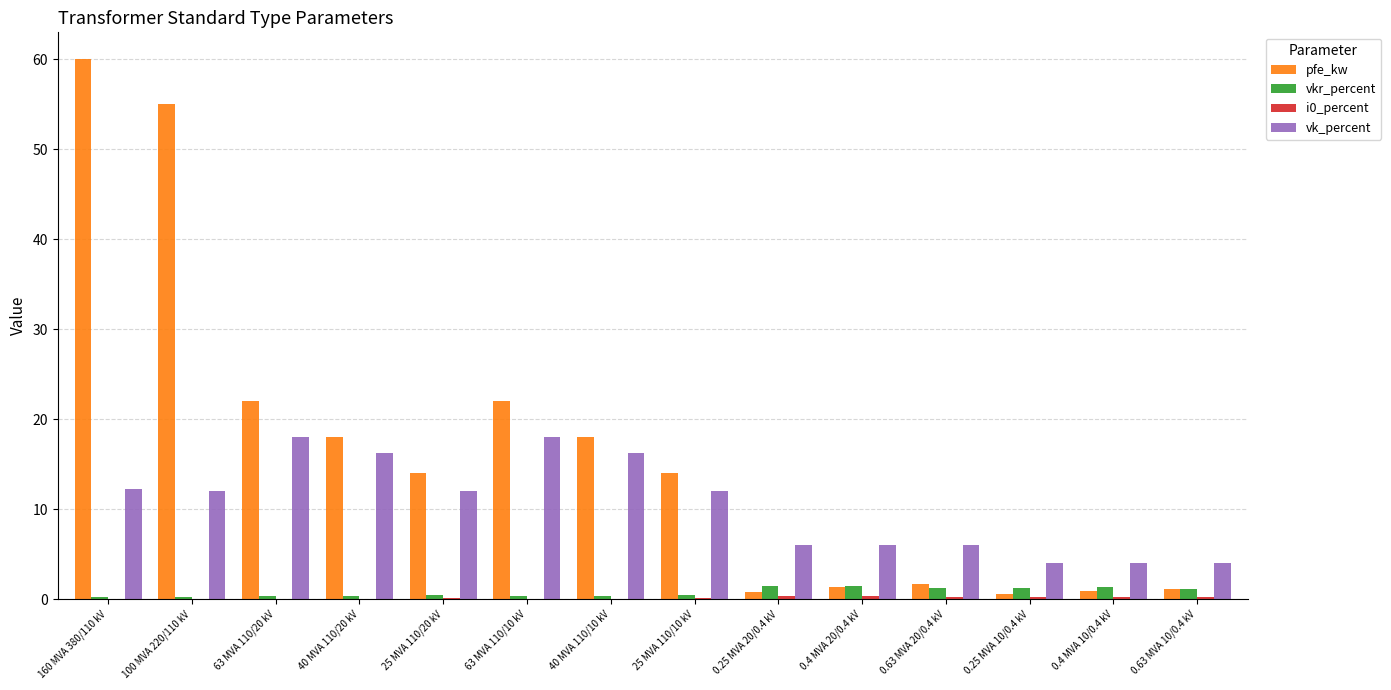

What is the average value of the vk_percent series?

10.5